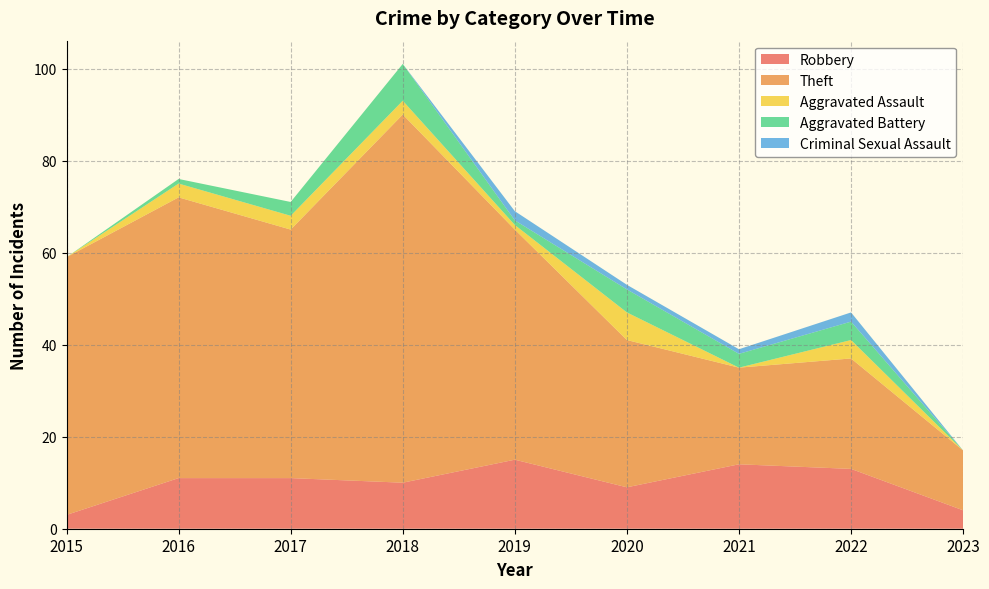

Reading right to left, transcribe all the data shown in this chart.

Robbery: 4	13	14	9	15	10	11	11	3
Theft: 13	24	21	32	50	80	54	61	56
Aggravated Assault: 0	4	0	6	1	3	3	3	0
Aggravated Battery: 0	4	3	5	1	8	3	1	0
Criminal Sexual Assault: 0	2	1	1	2	0	0	0	0